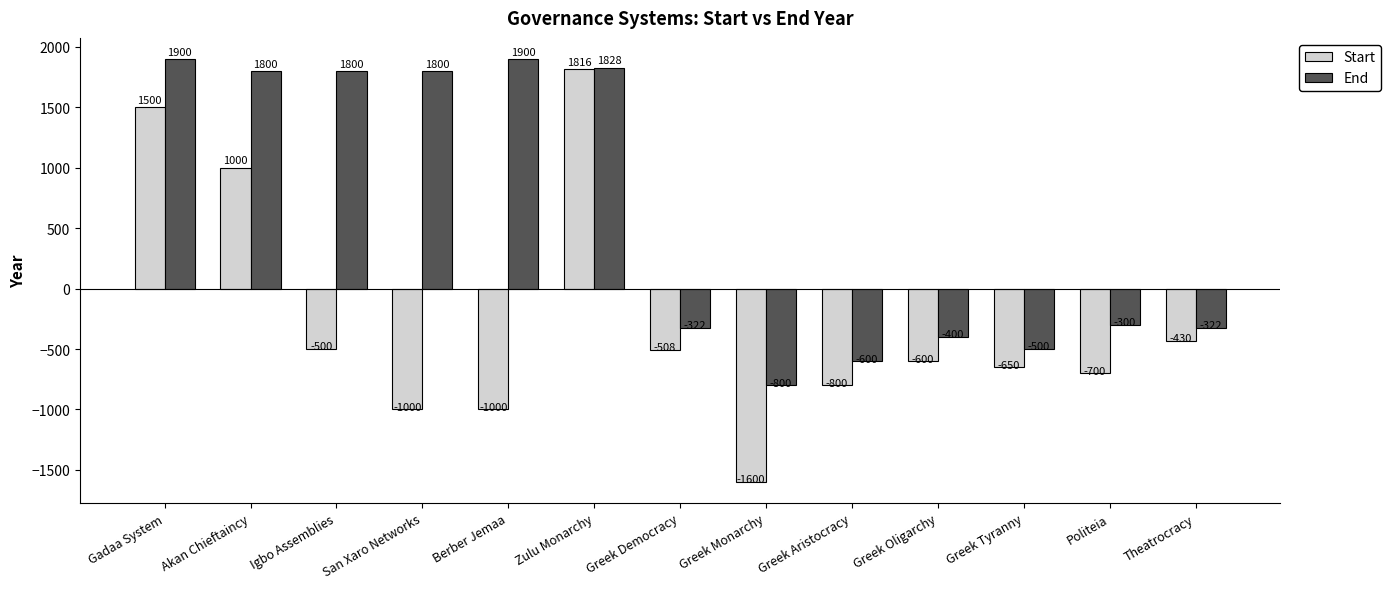

What is the sum of the End values at Politeia and Theatrocracy?

-622